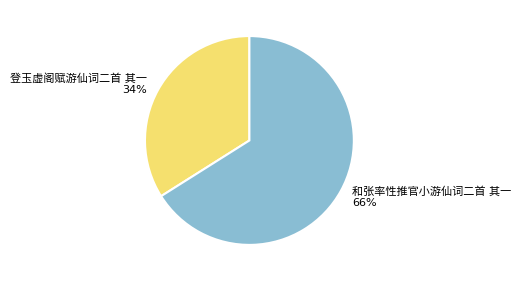

What percentage is the 登玉虚阁赋游仙词二首 其一 slice, to the nearest percent?

34%